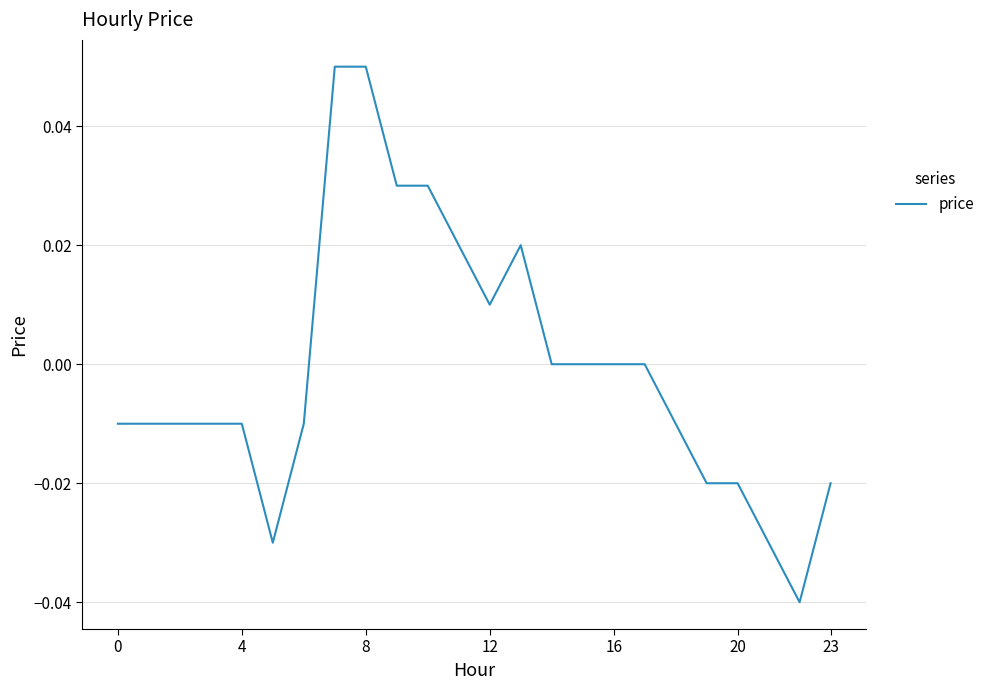

At which label is the value closest to 0?

14